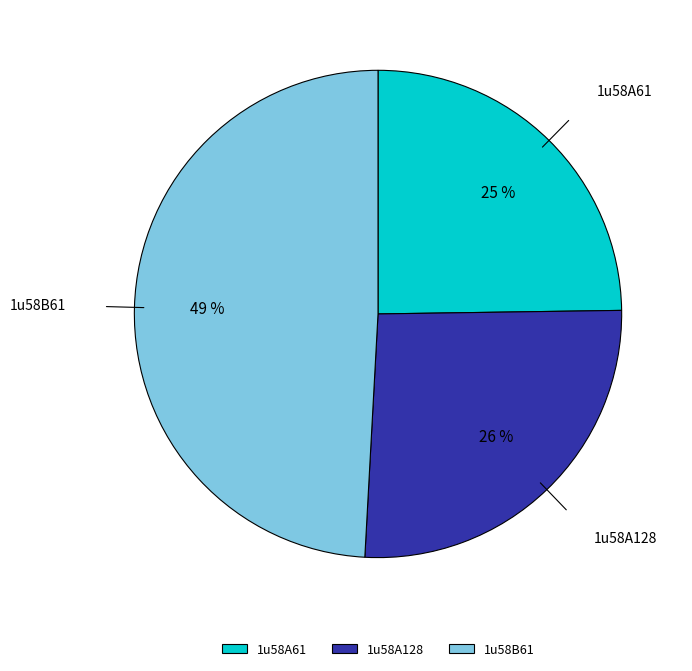

Rank the categories by value from highest to lowest.

1u58B61, 1u58A128, 1u58A61